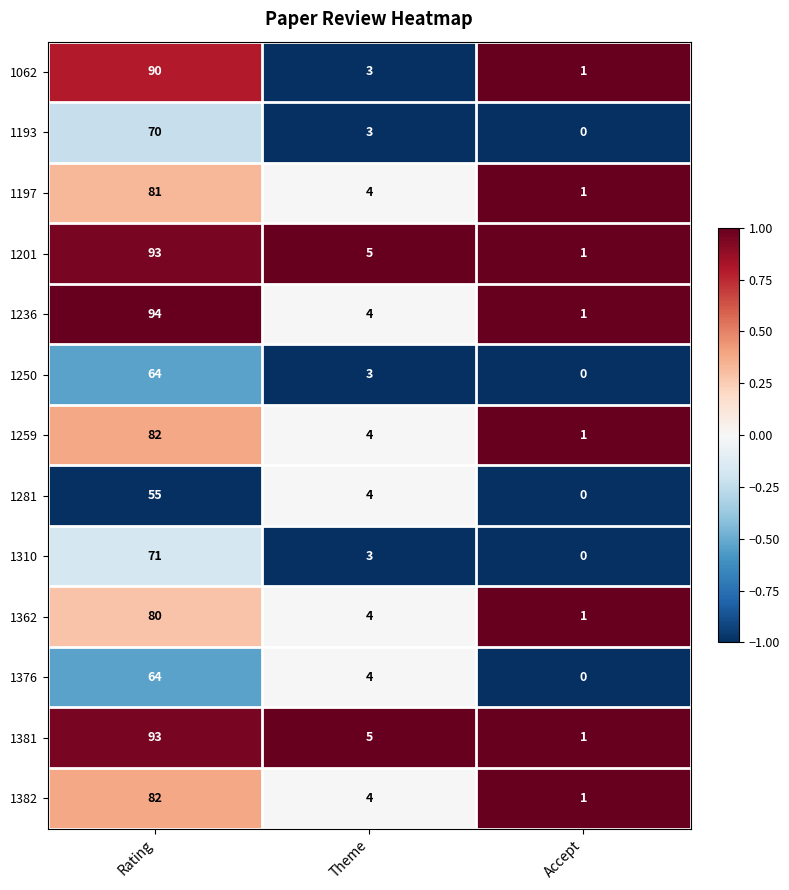

Which series has the widest spread of values?

1236